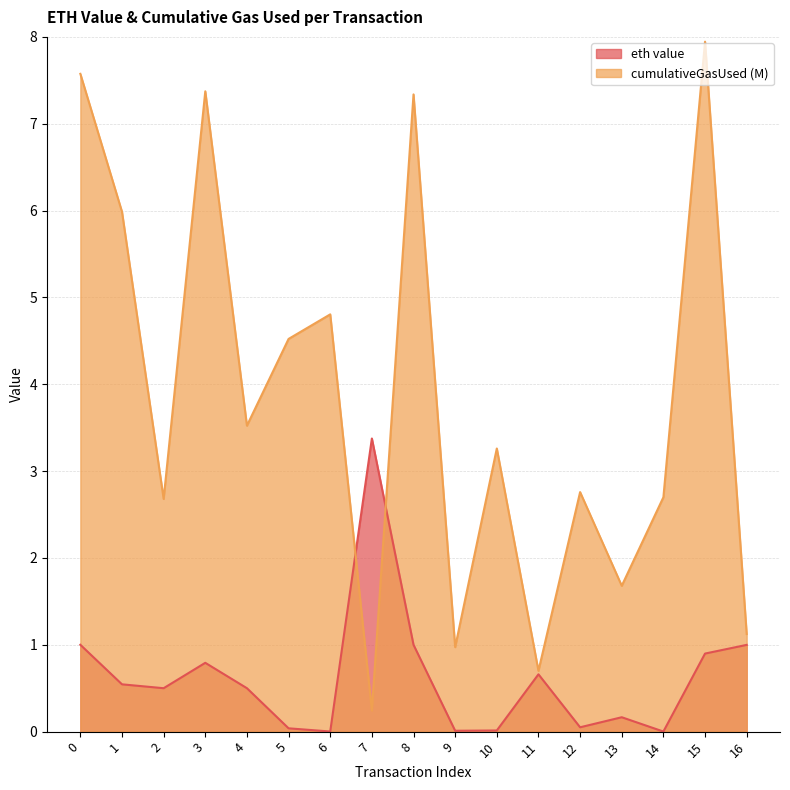

Where is the first local minimum for eth value?

2